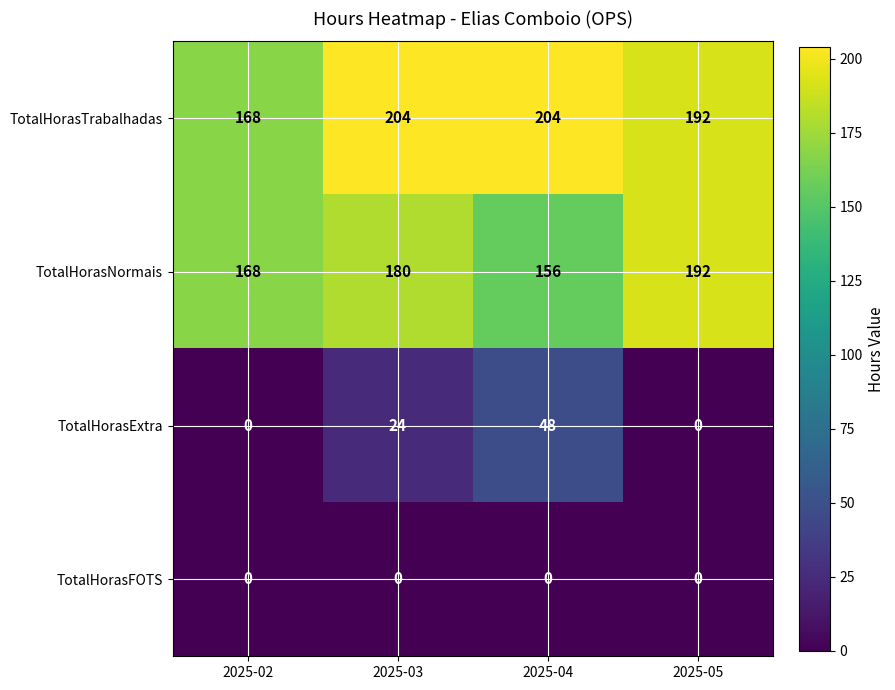

What is the difference between the TotalHorasExtra values at 2025-05 and 2025-03?

24